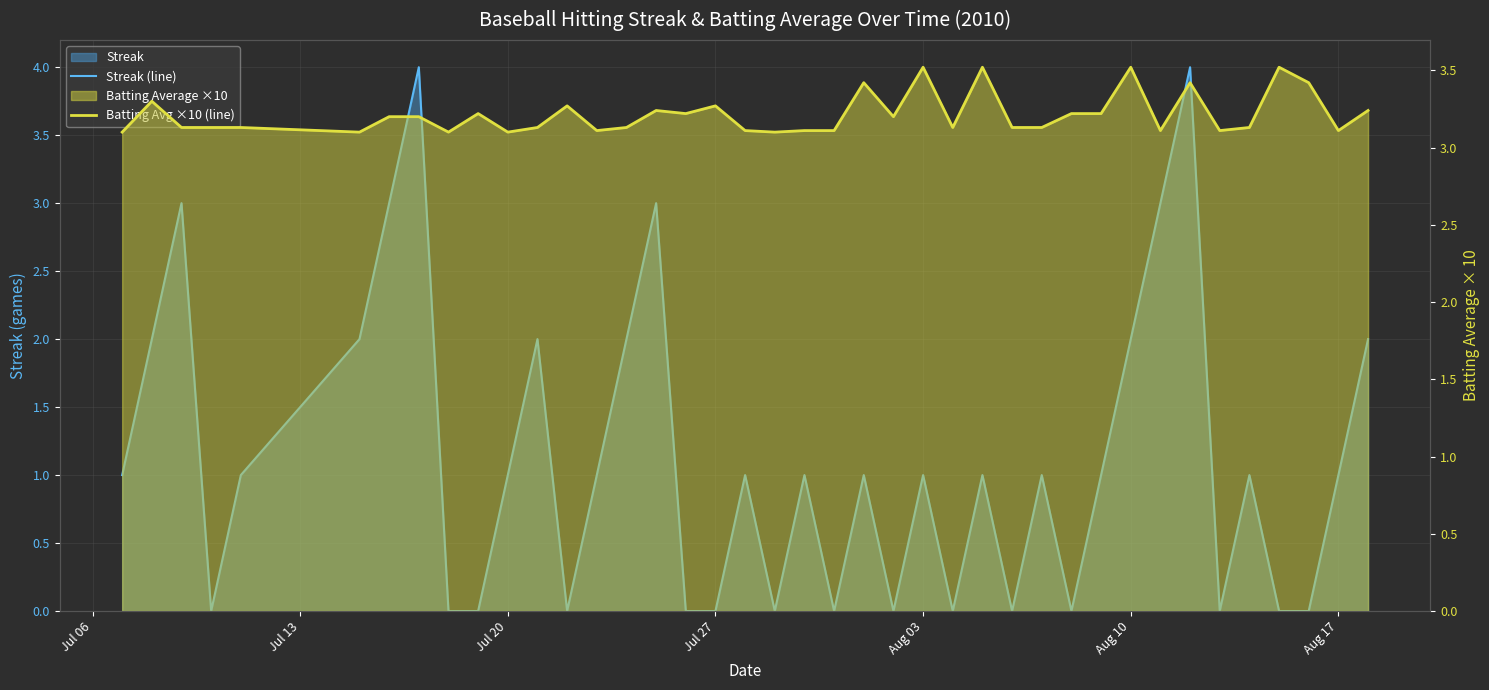

Is the value of Batting Avg ×10 (line) at 18 greater than the value of Streak (line) at 19?

Yes